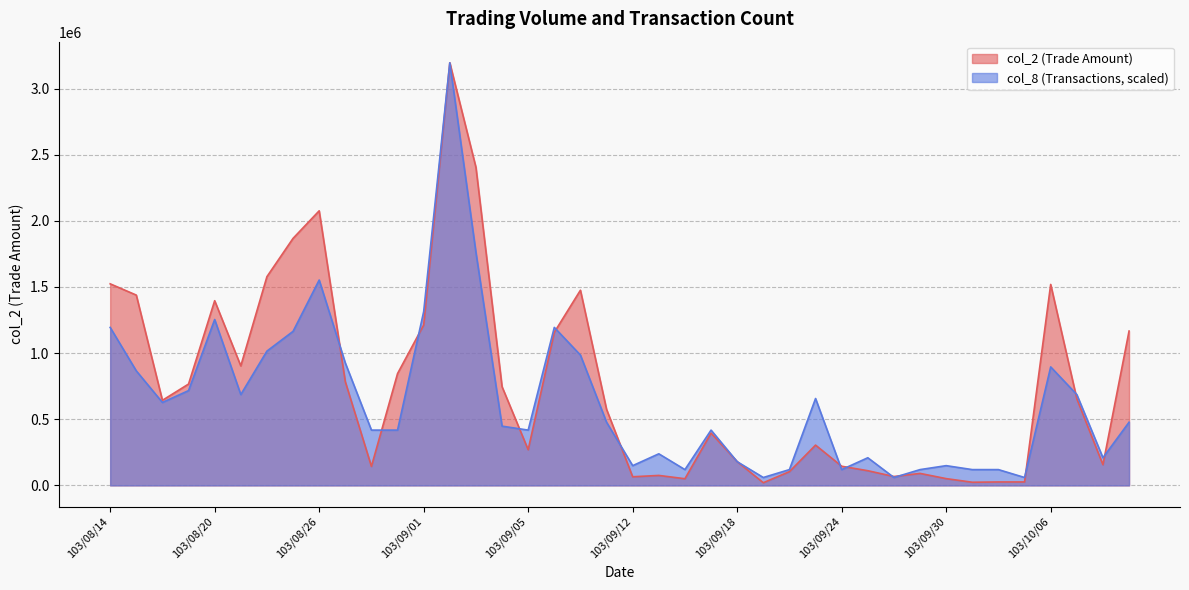

How many categories are shown in the chart?

40